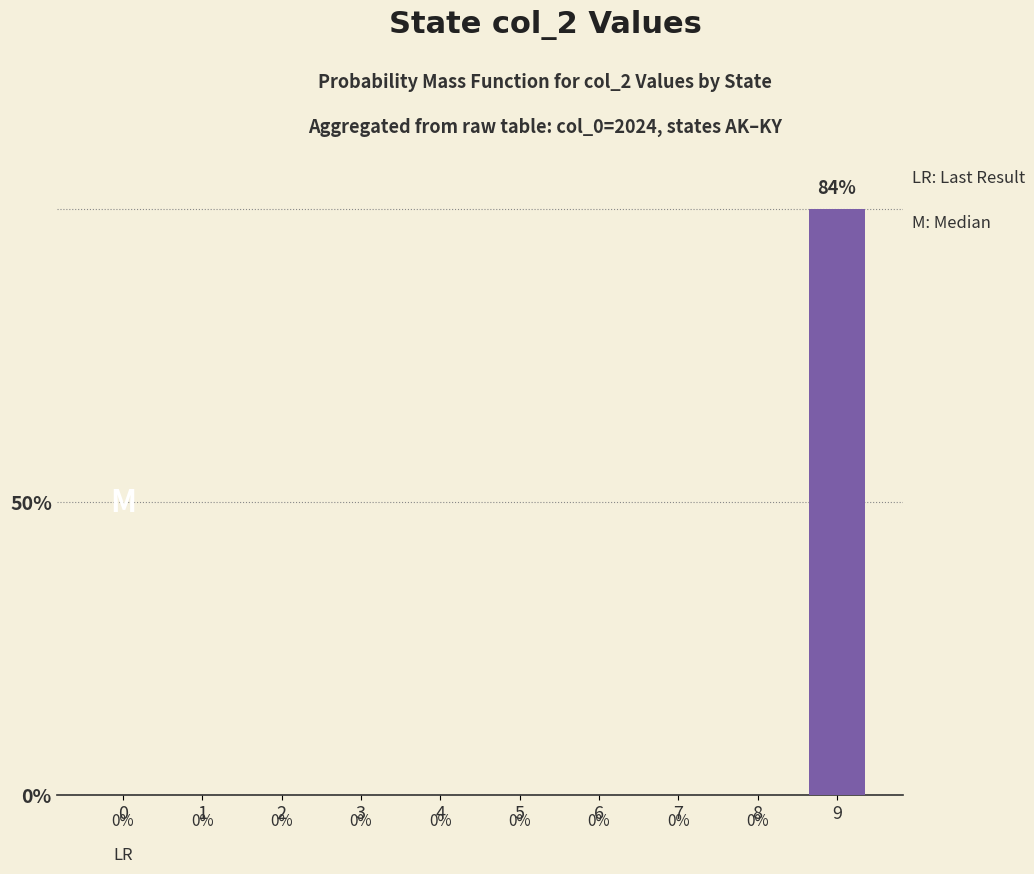

The chart shows a value of 0 at 2. True or false?

True